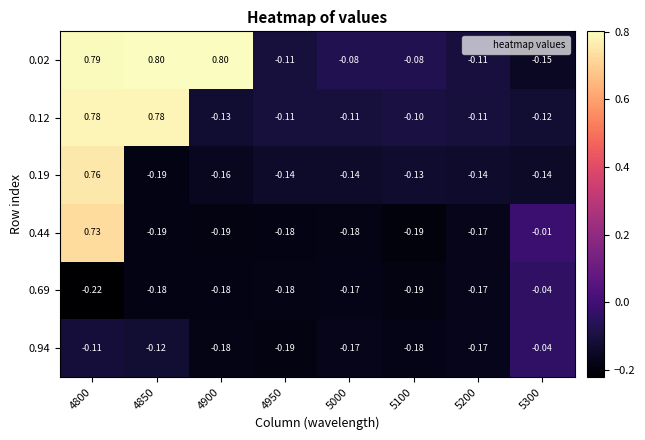

Is the value of 0.44 at 5300 greater than the value of 0.94 at 4800?

Yes